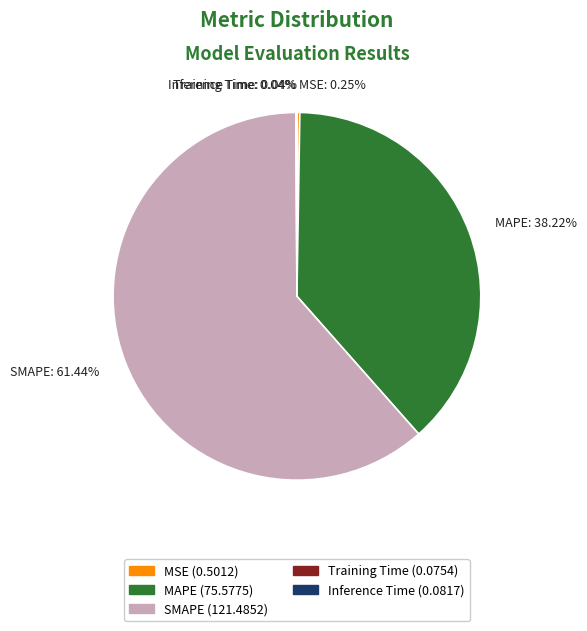

Which slice is the largest?

SMAPE